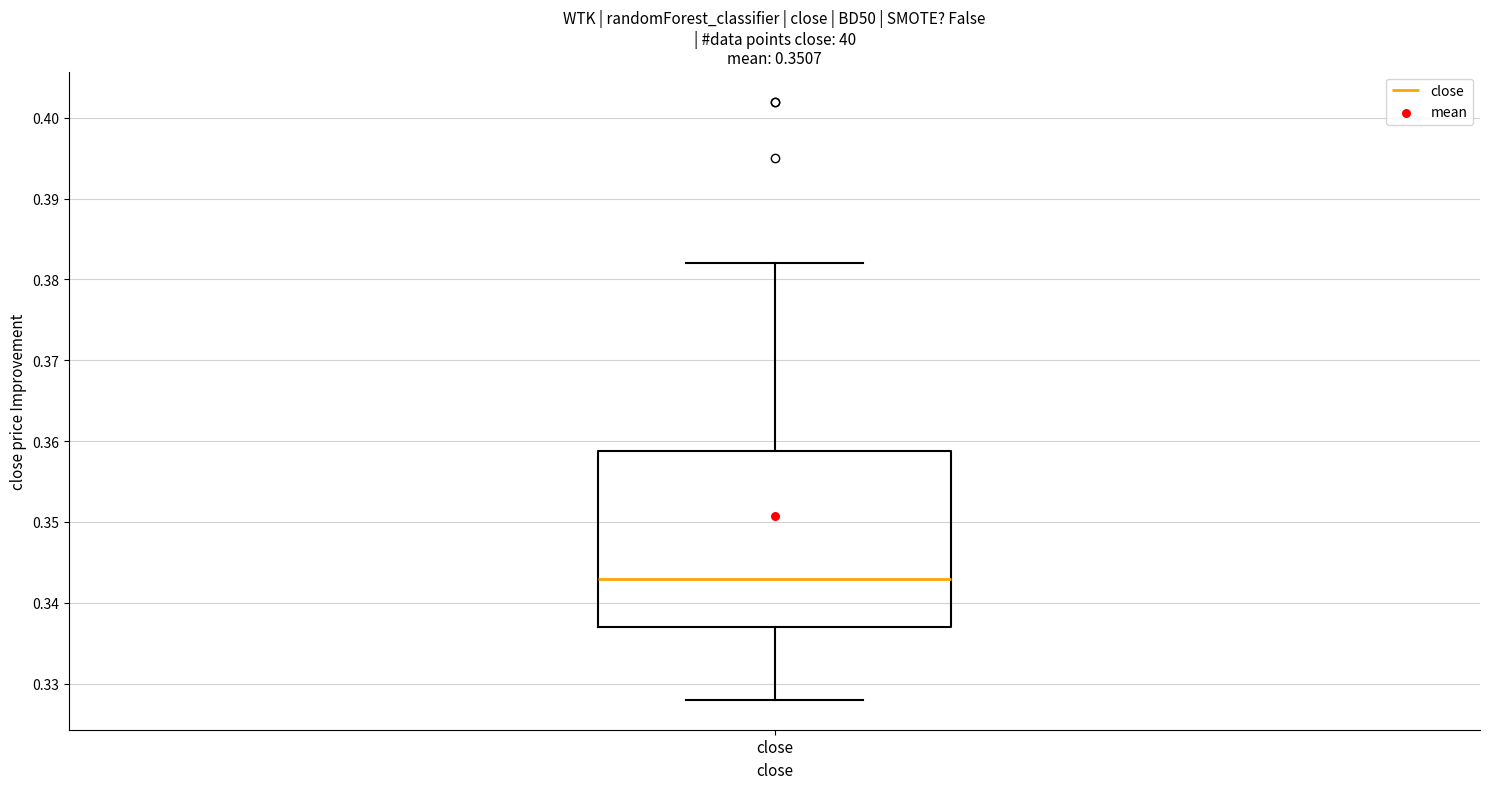

Read this box plot against the y-axis: the position of the median line, the range covered by the box, and the ends of both whiskers. The values are not printed on the chart, so give them approximately, as read against the axis.

median 0.343, box 0.337 to 0.359, whiskers 0.328 to 0.382